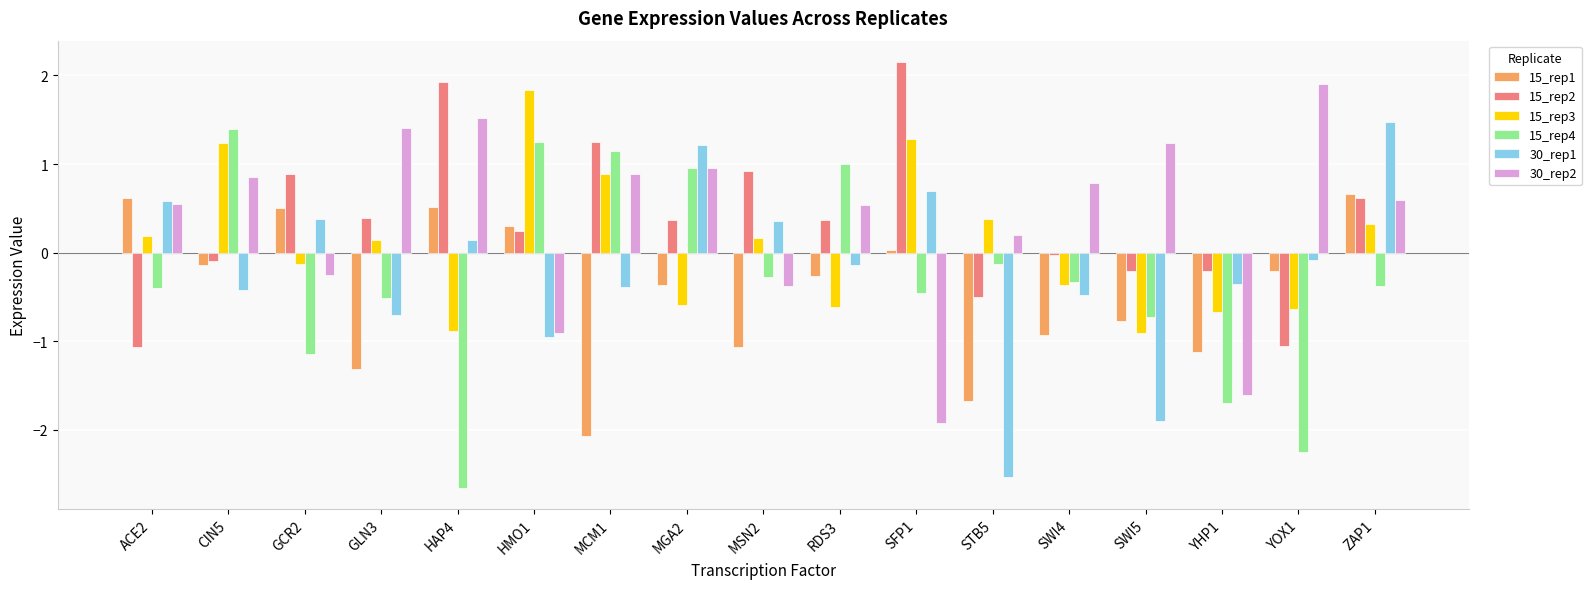

Which category has the highest value in the 15_rep1 series?

ZAP1